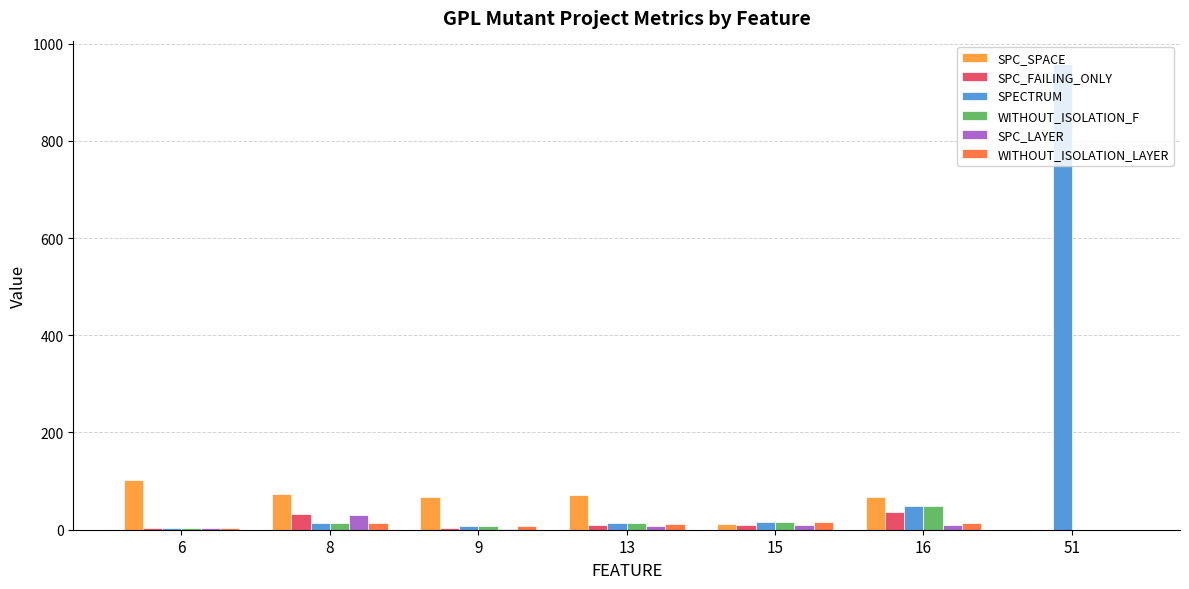

What is the greatest value displayed?

958.0